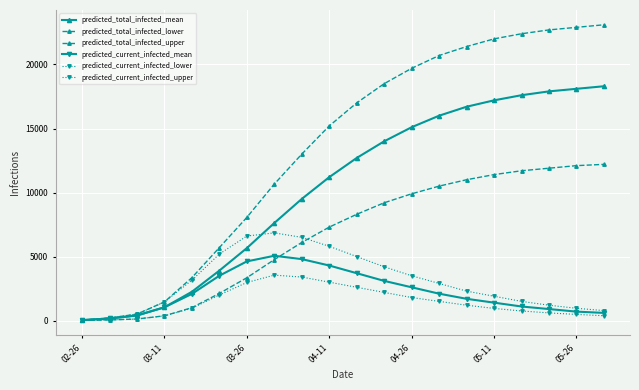

Which label corresponds to the smallest value in the chart?

02-26